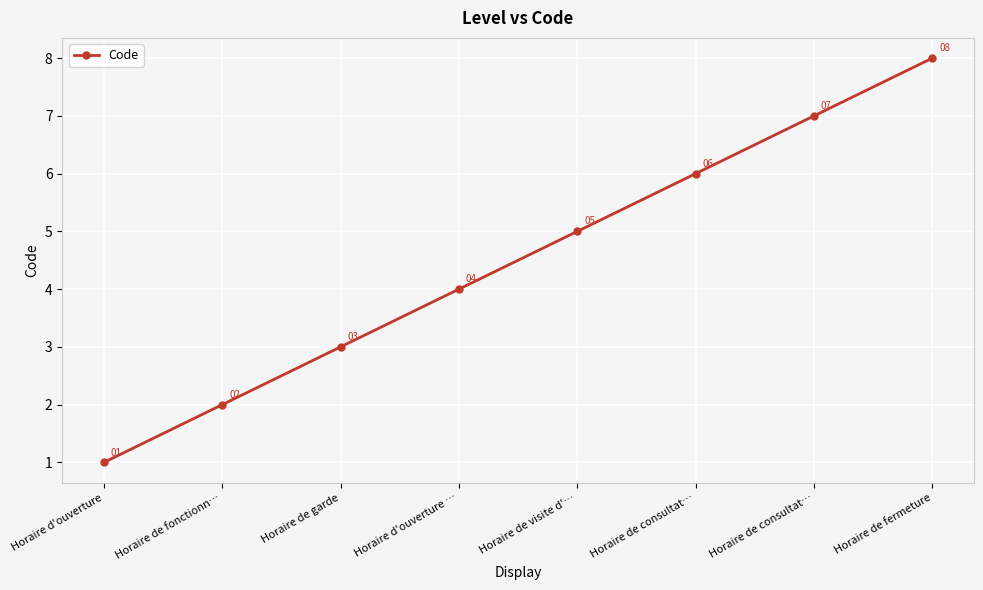

What is the sum of all values?

36